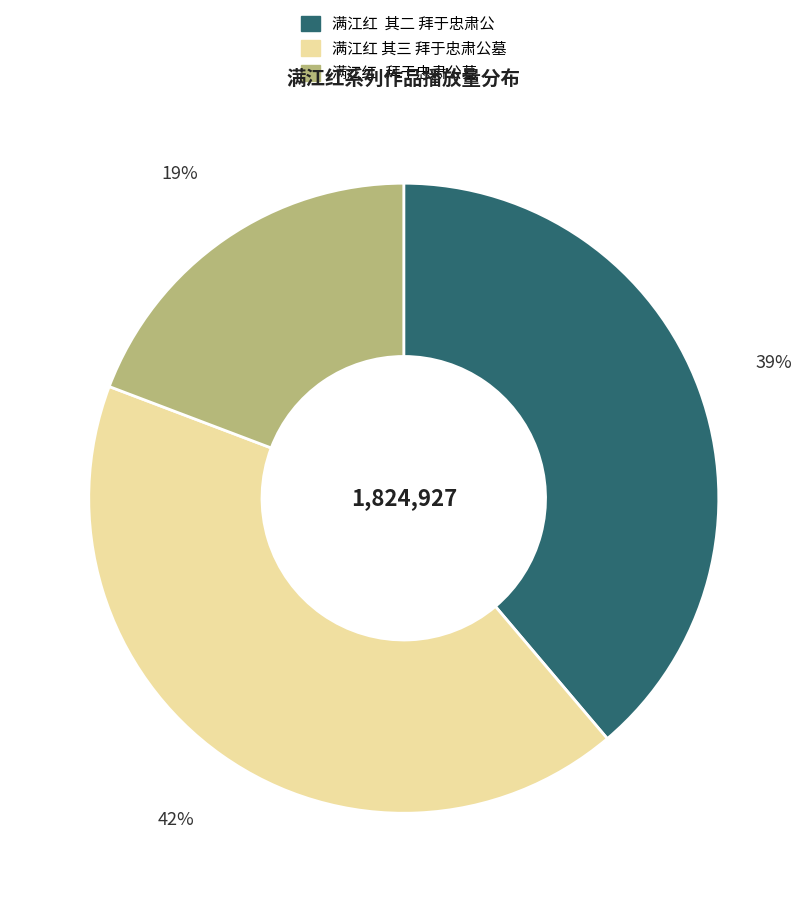

How many slices are in this pie chart?

3